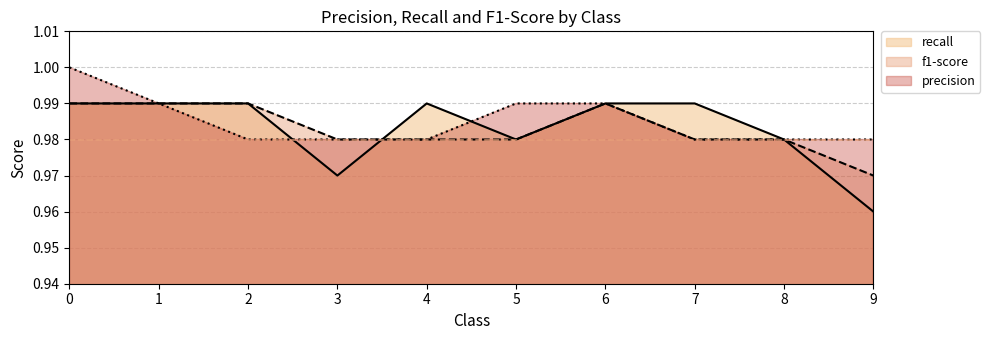

What is the average value of the precision series?

1.0